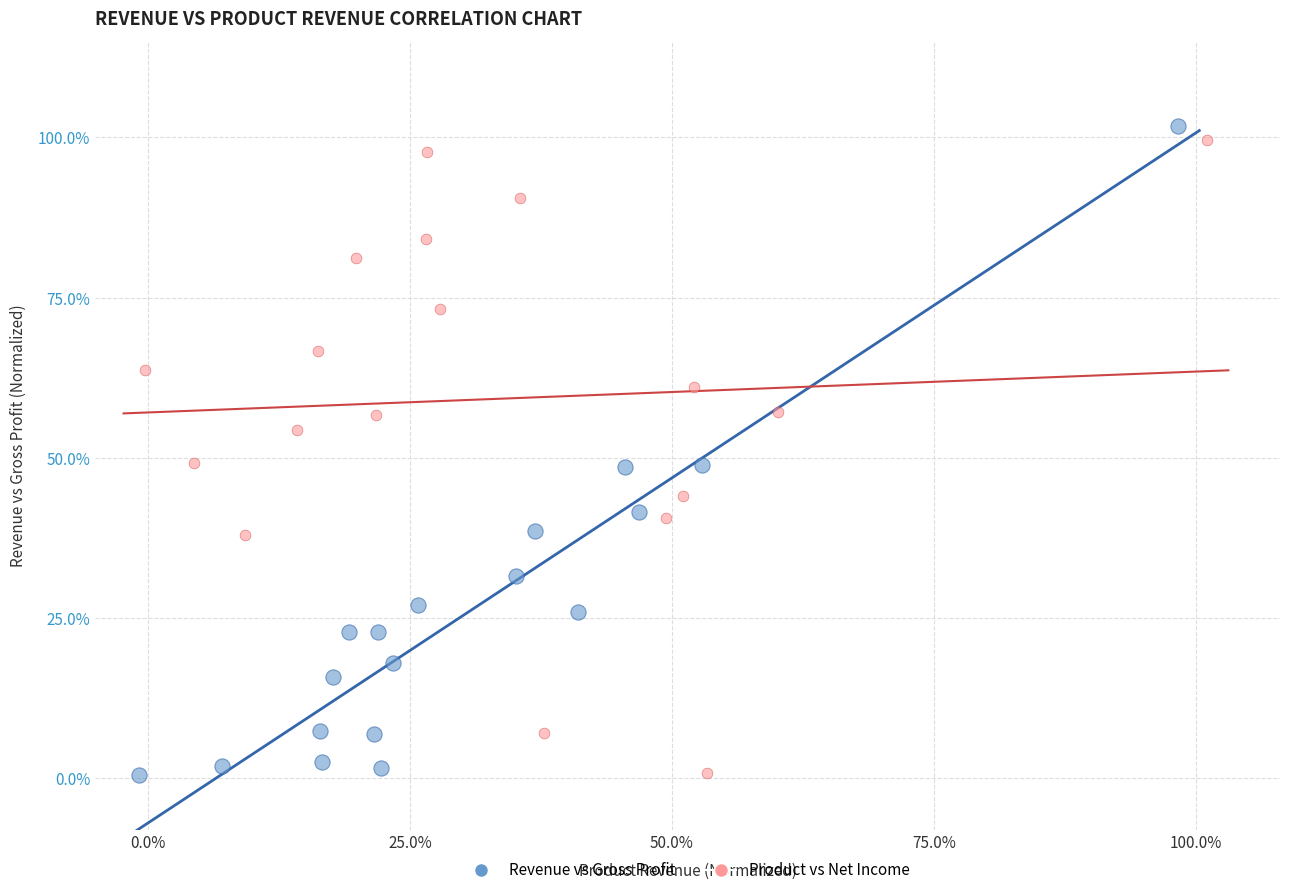

Which series contains the highest Y value?

Revenue vs Gross Profit